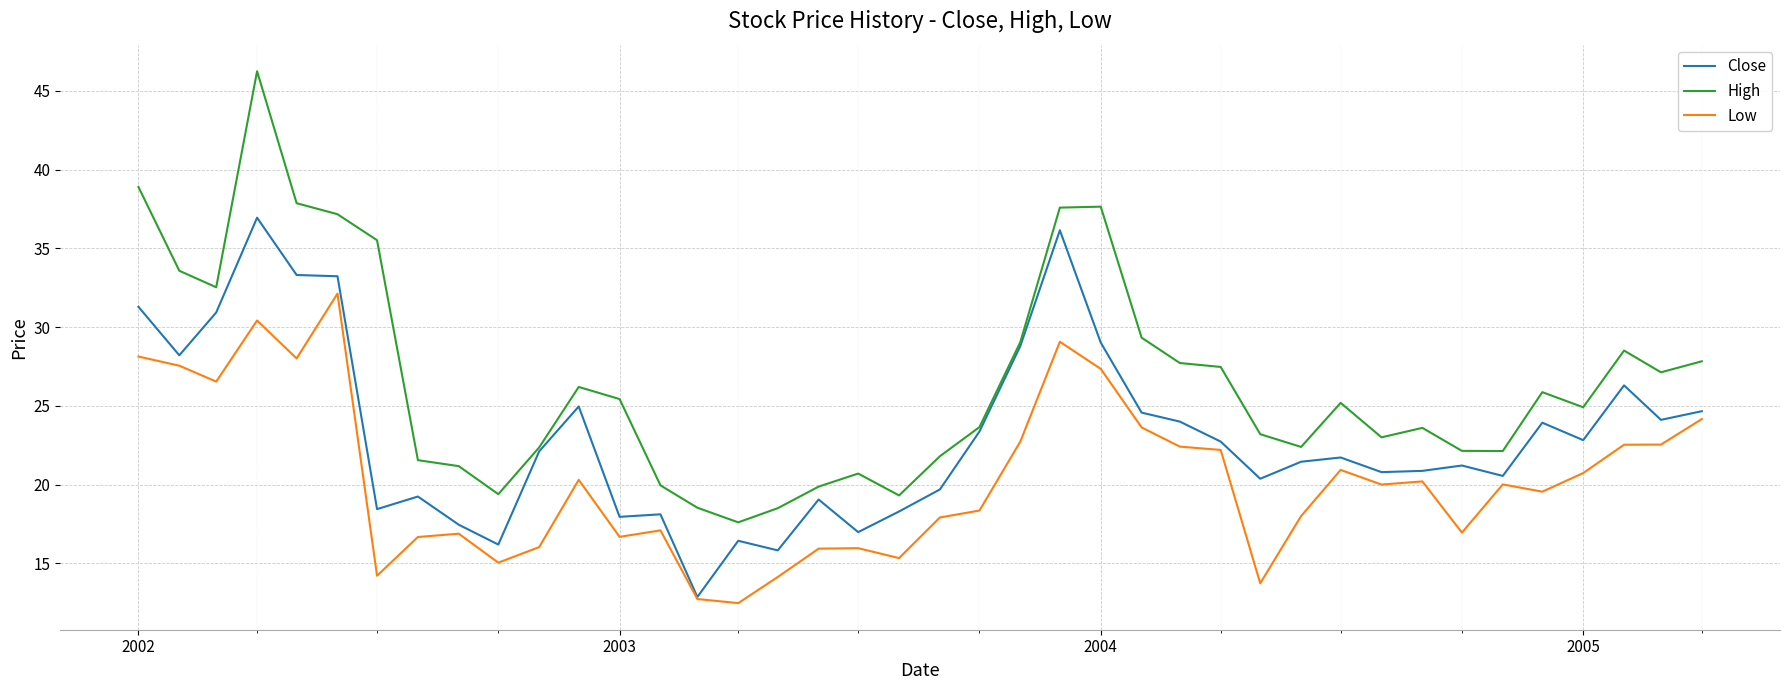

At how many categories does at least one series exceed 40?

1